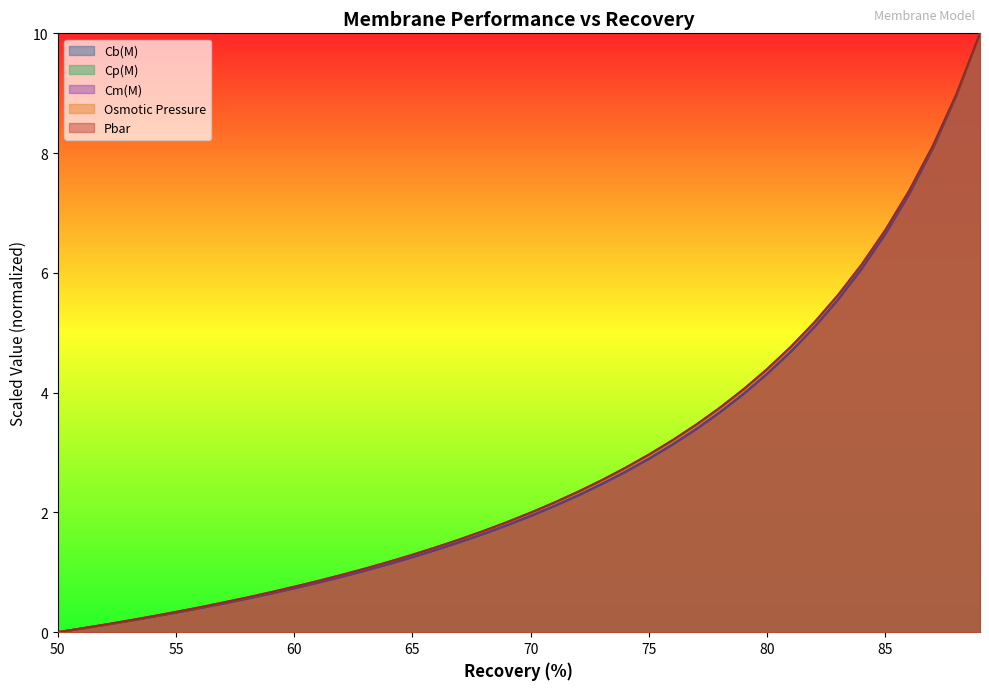

At how many categories does at least one series exceed 9?

1